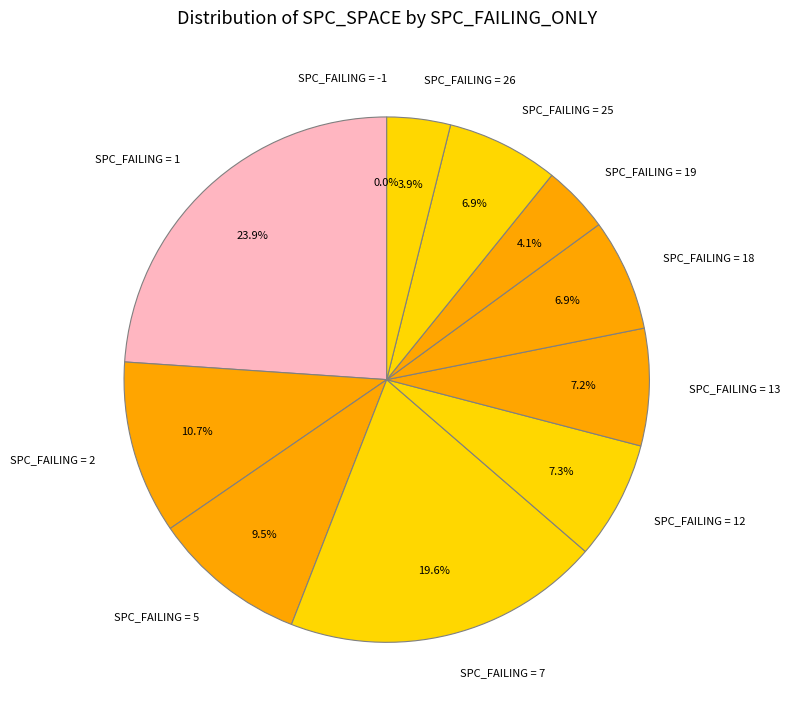

Does any single category account for the majority?

No